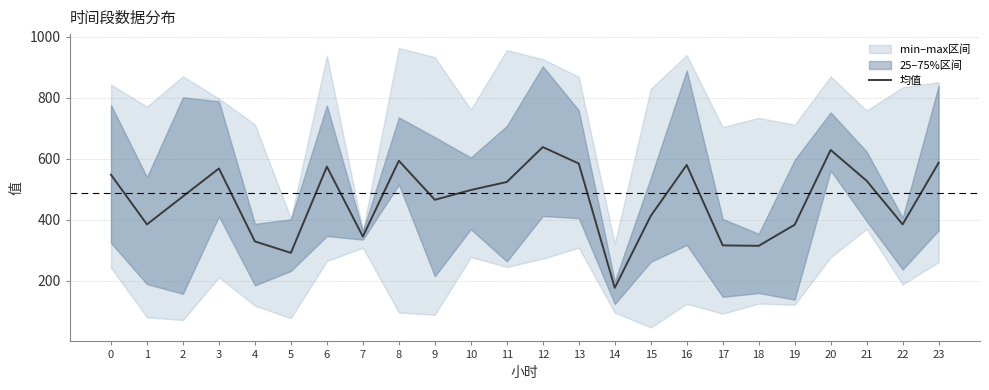

Rank the categories by value from highest to lowest.

12, 20, 8, 23, 13, 16, 6, 3, 0, 21, 11, 10, 2, 9, 15, 22, 1, 19, 7, 4, 17, 18, 5, 14